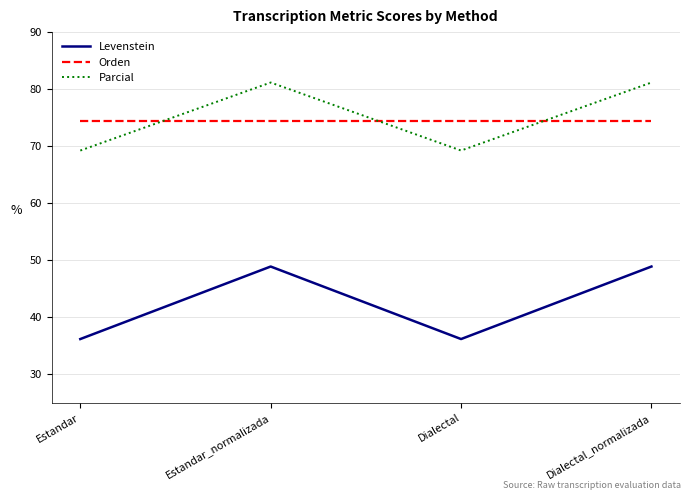

What value does the Orden series have at Estandar?

74.4